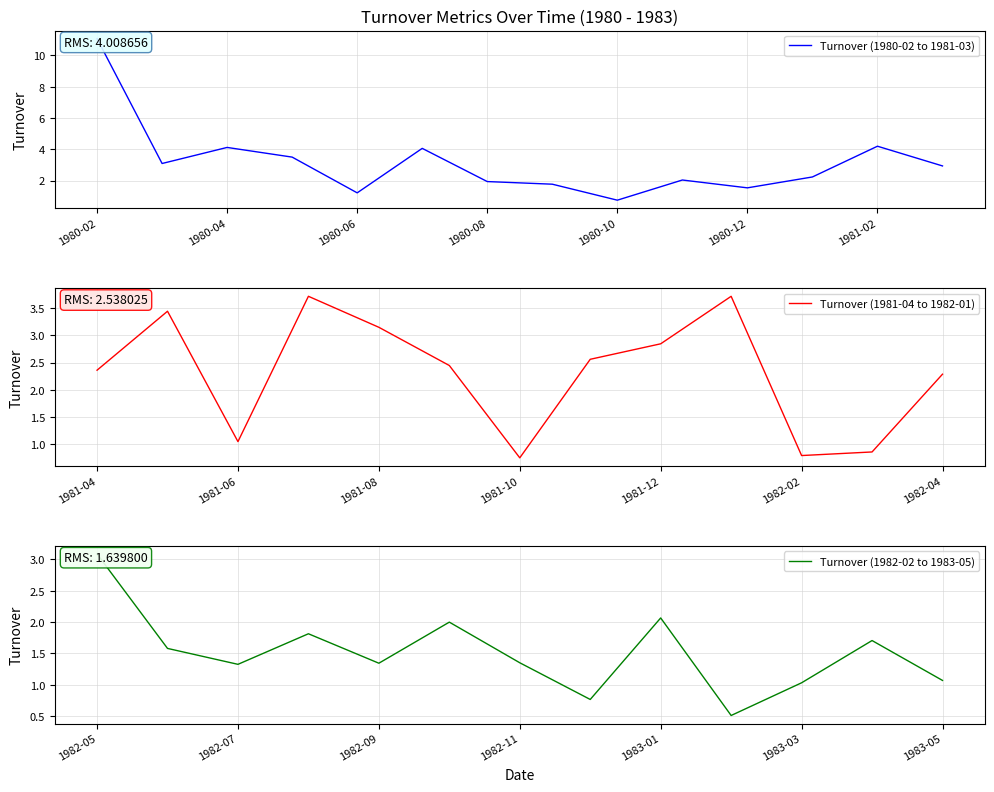

What is the average value?

2.4